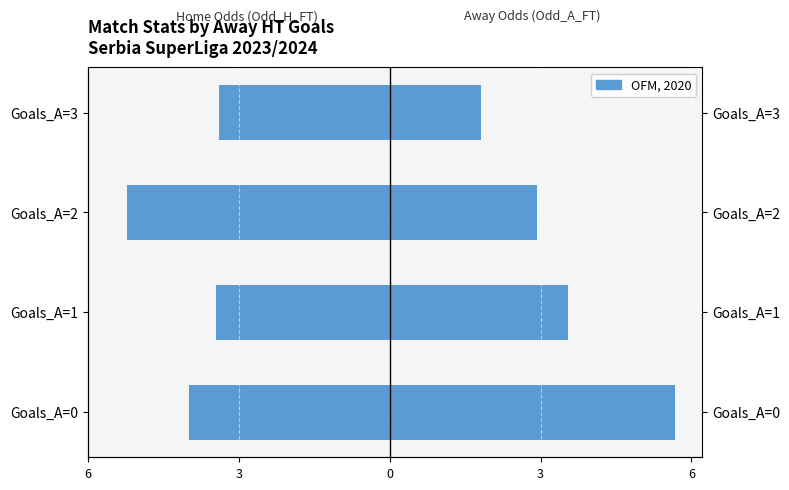

What is the highest value of the Avg Odd_A_FT series?

5.7